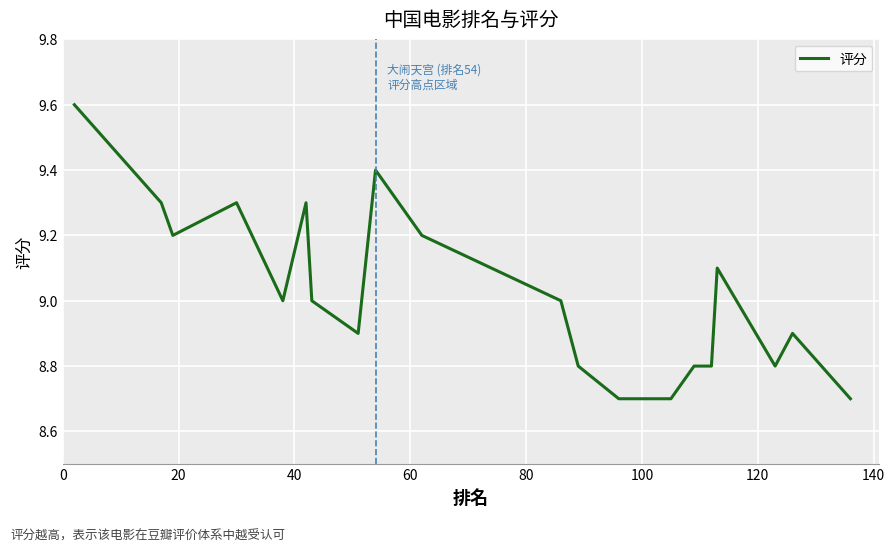

What is the maximum value shown in the chart?

9.6